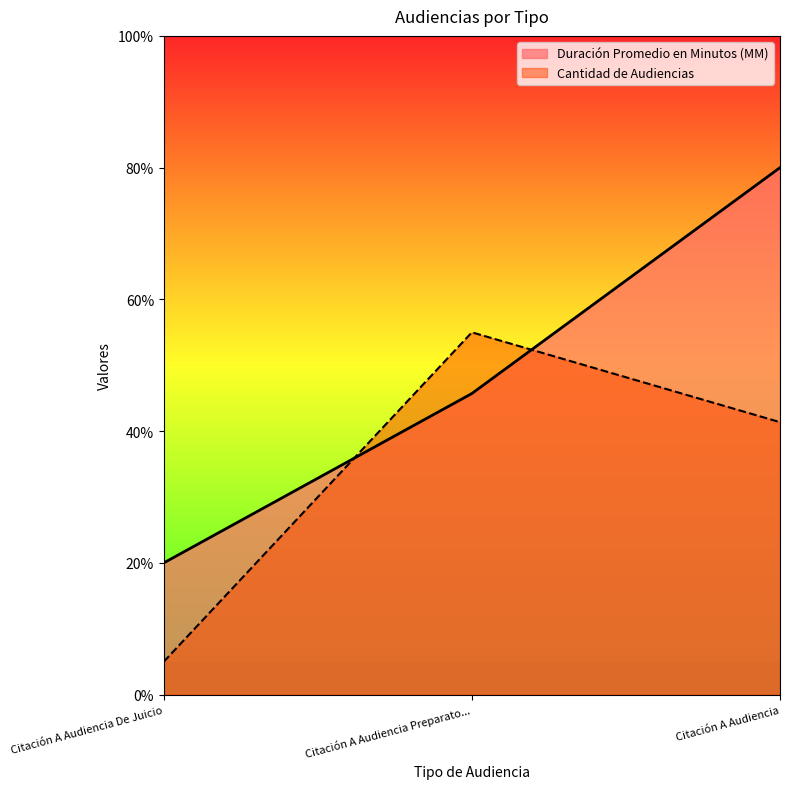

What is the sum of all Cantidad de Audiencias values?

101.4